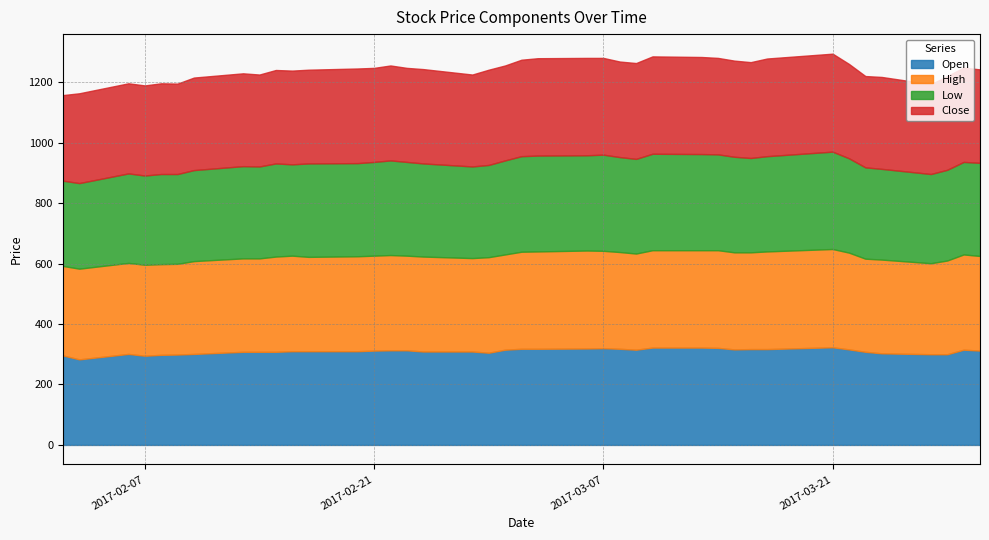

What is the maximum value for Low?

322